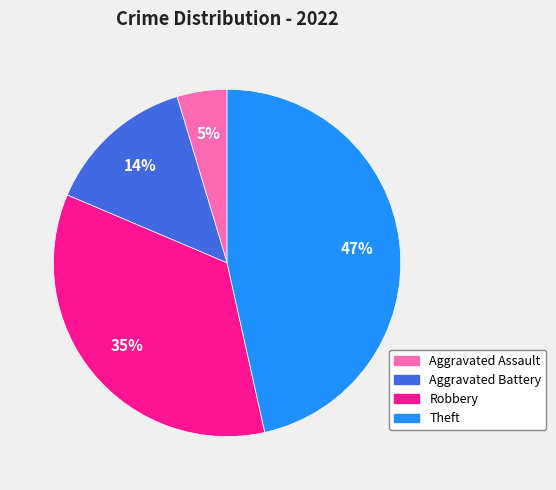

To the nearest percent, what is the difference between the largest and smallest slice percentages?

42%